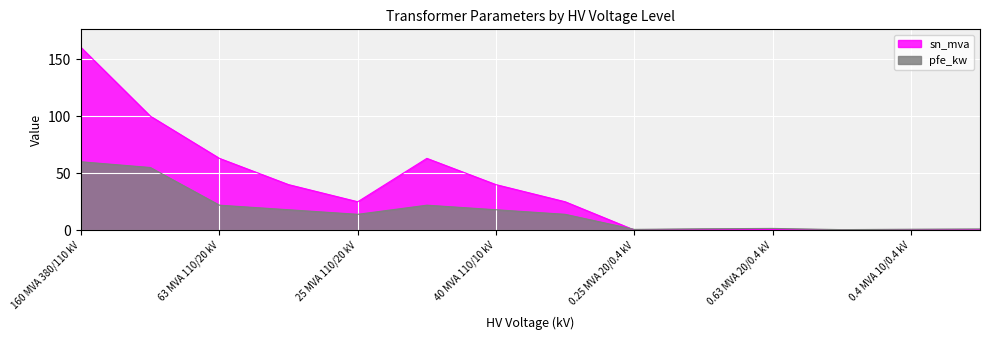

Where does the pfe_kw series first go above 14?

160 MVA 380/110 kV